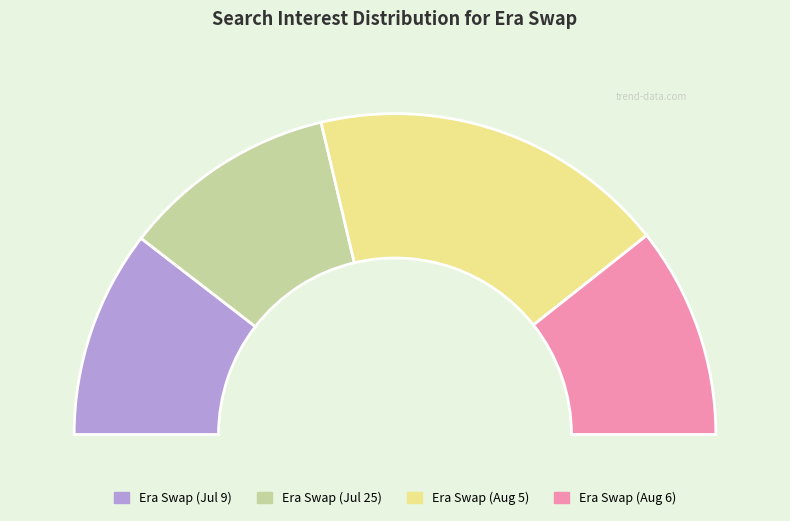

What is the smallest slice in the pie chart?

2018/07/09